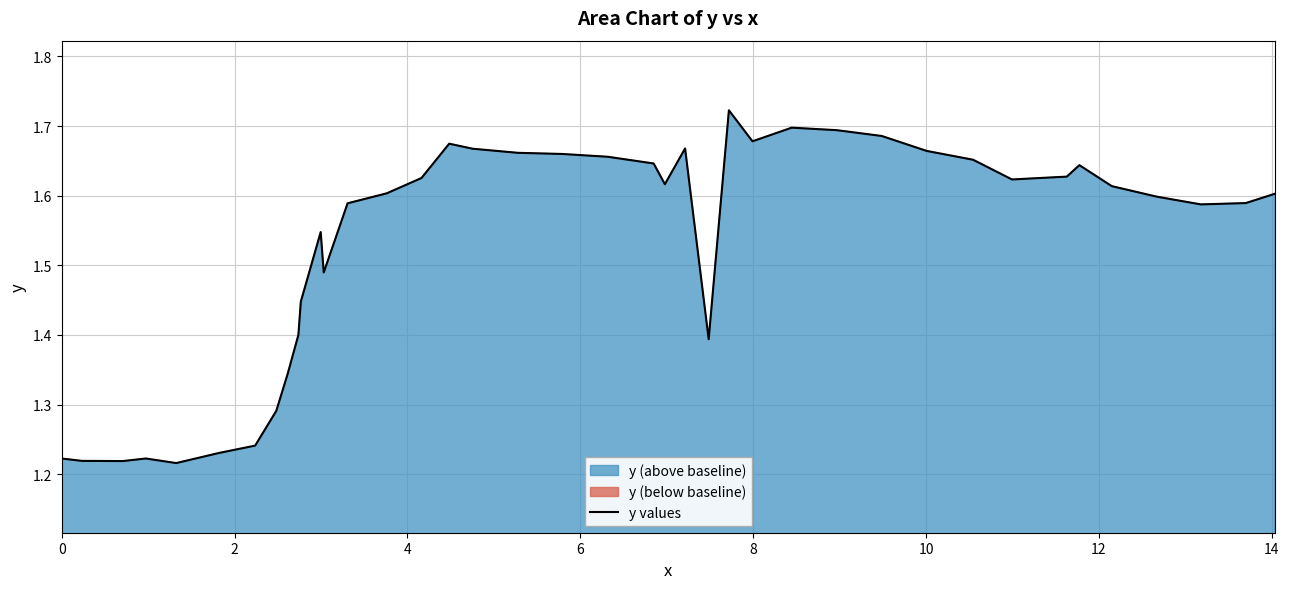

Reading left to right, what are all the values shown in this chart?

1.2	1.2	1.2	1.2	1.2	1.2	1.2	1.3	1.3	1.4	1.4	1.5	1.5	1.6	1.6	1.6	1.7	1.7	1.7	1.7	1.7	1.6	1.6	1.7	1.4	1.7	1.7	1.7	1.7	1.7	1.7	1.7	1.6	1.6	1.6	1.6	1.6	1.6	1.6	1.6